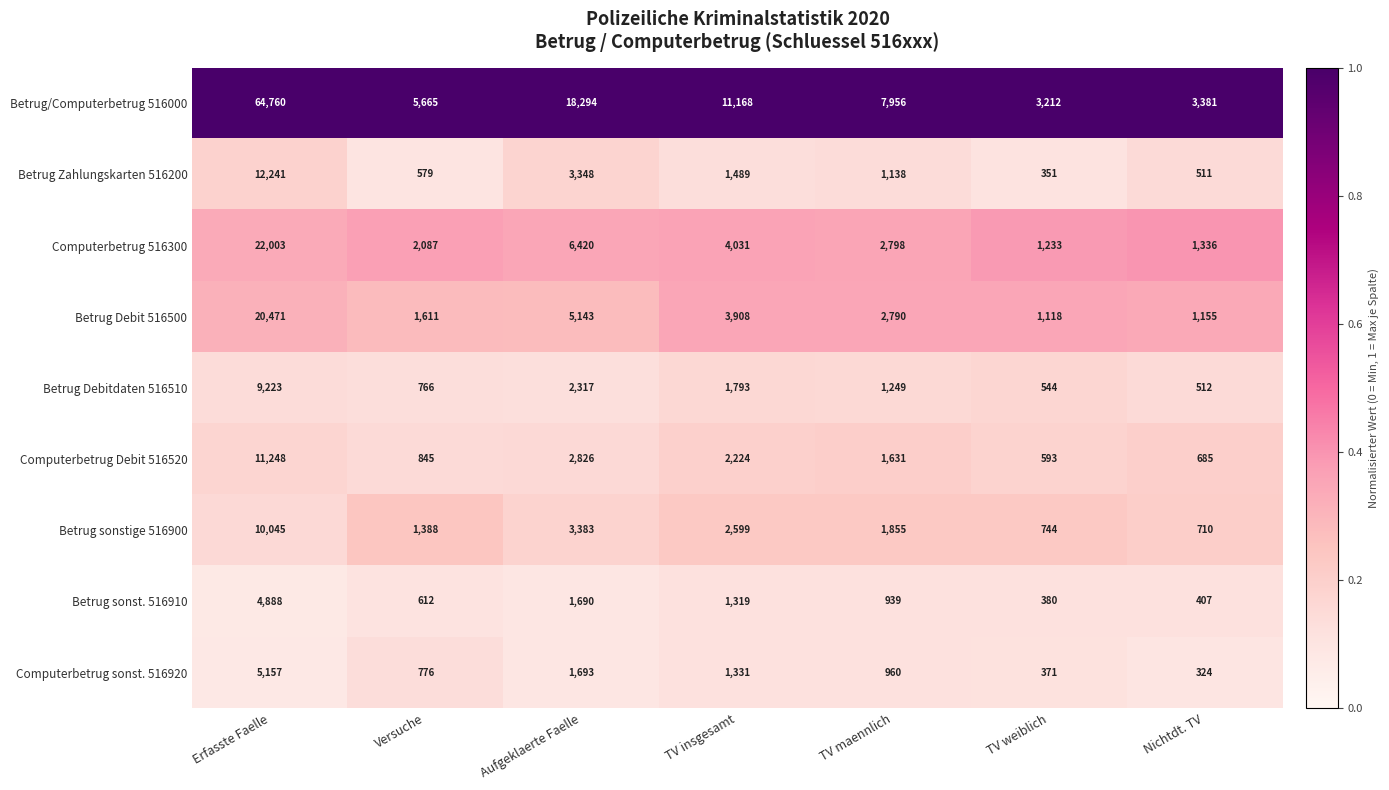

What is the difference between the maximum and minimum values in the Betrug Debit 516500 series?

19353